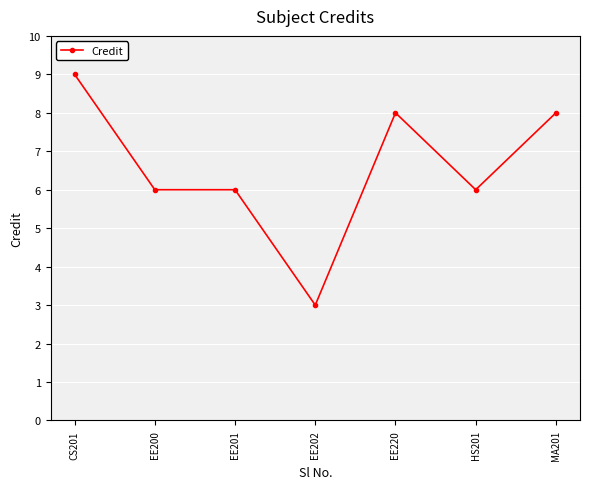

Reading left to right, transcribe all the data shown in this chart.

CS201=9	EE200=6	EE201=6	EE202=3	EE220=8	HS201=6	MA201=8